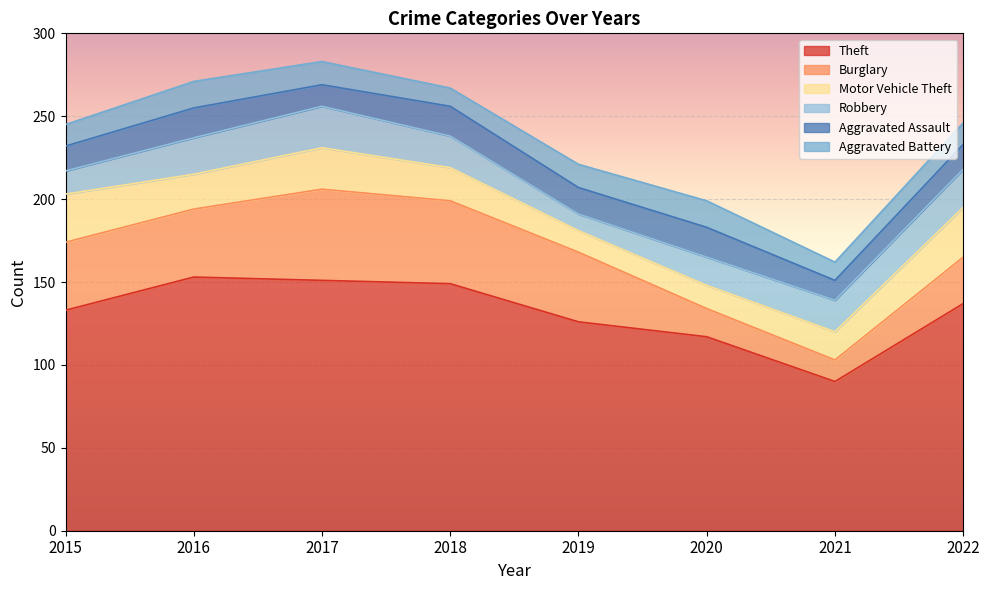

At how many categories does at least one series exceed 135?

4